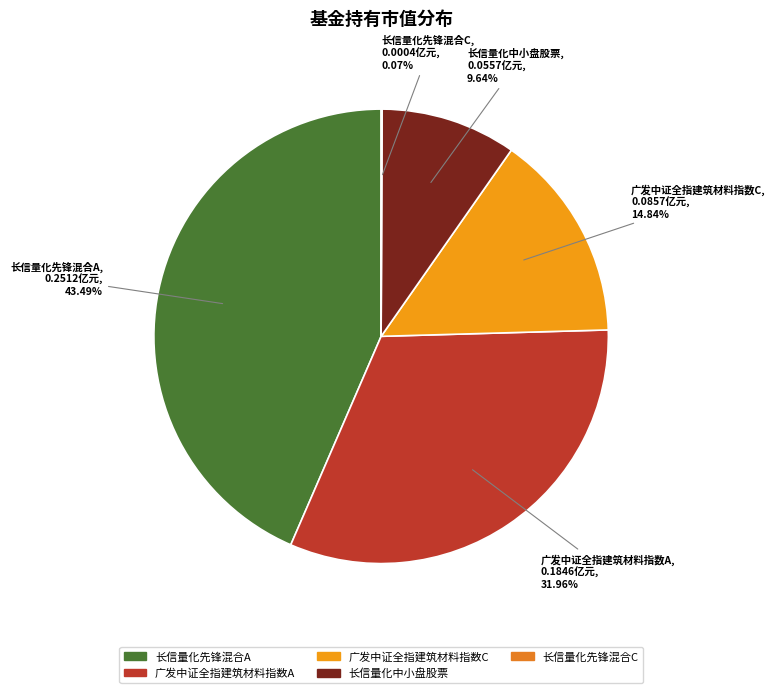

Which slice is the largest?

长信量化先锋混合A